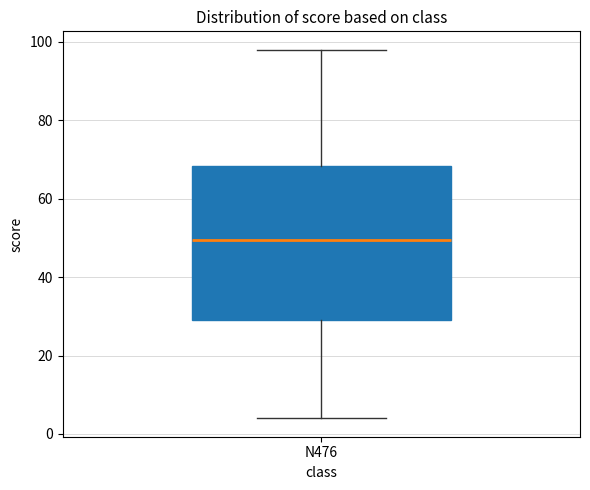

Read this box plot against the y-axis: the position of the median line, the range covered by the box, and the ends of both whiskers. The values are not printed on the chart, so give them approximately, as read against the axis.

median 50, box 30 to 68, whiskers 4 to 98